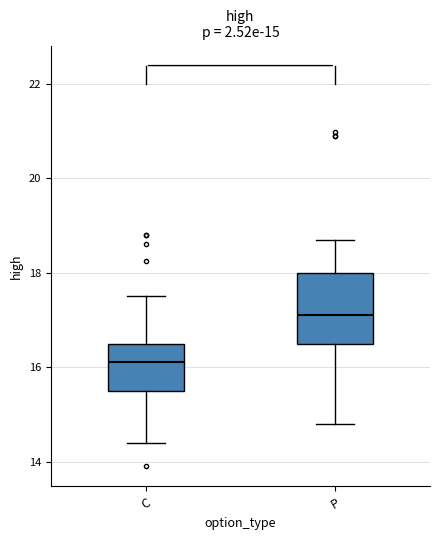

Which box's median line is the highest?

P